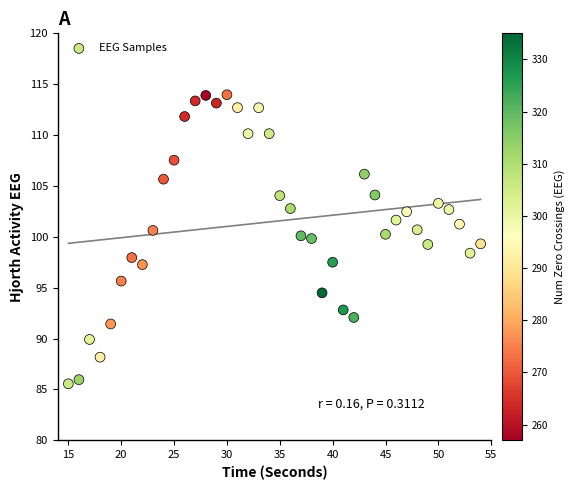

What is the range of X values (max minus min)?

39.0